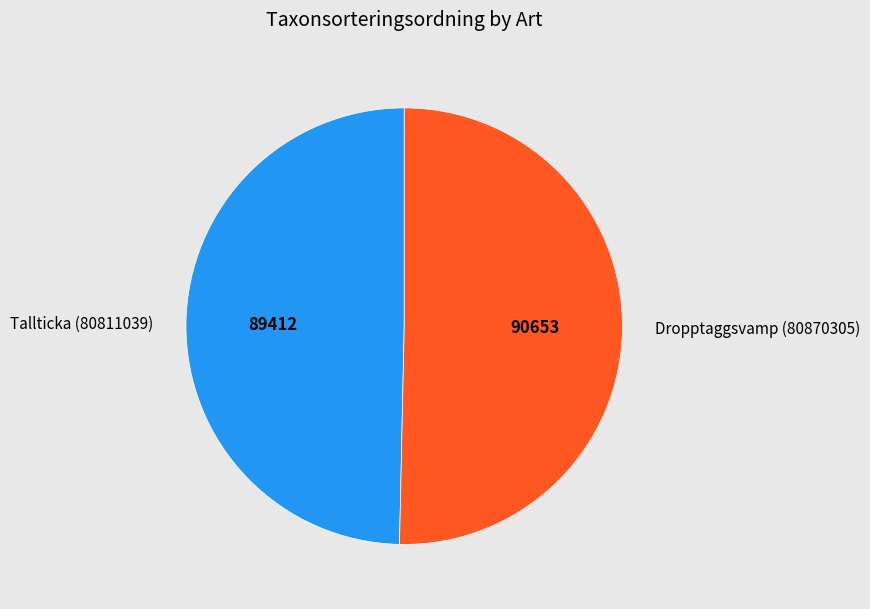

What is the largest slice in the pie chart?

Dropptaggsvamp (80870305)